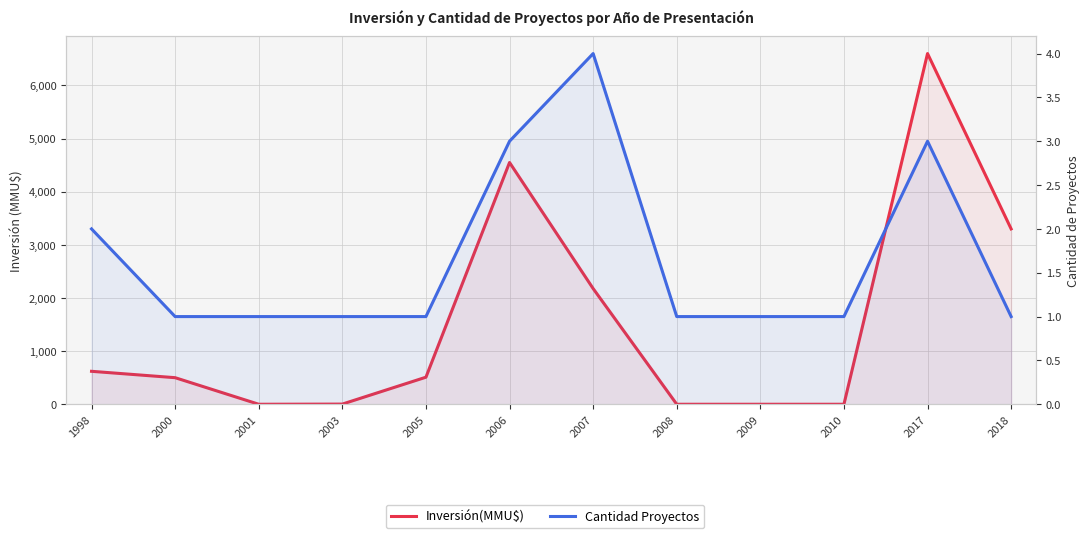

What is the maximum value for Inversión(MMU$)?

6600